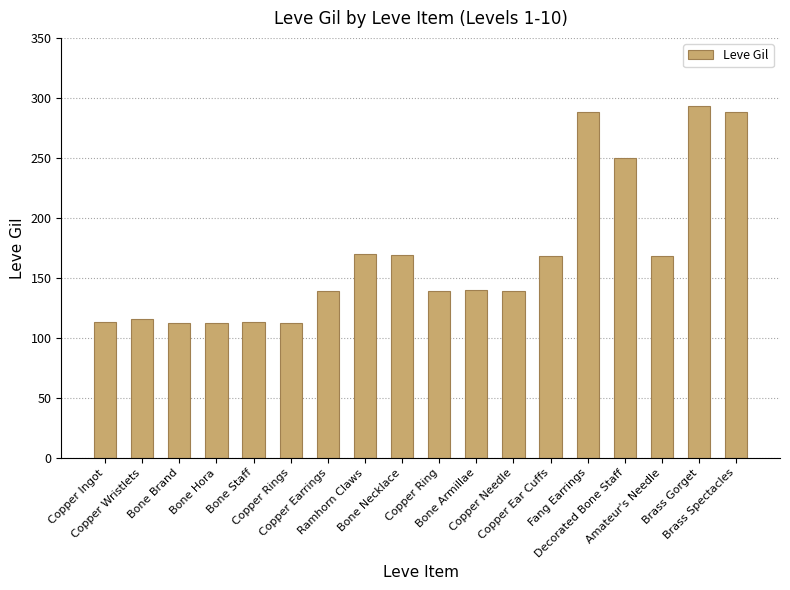

What is the value of the 8th bar from the left?

170